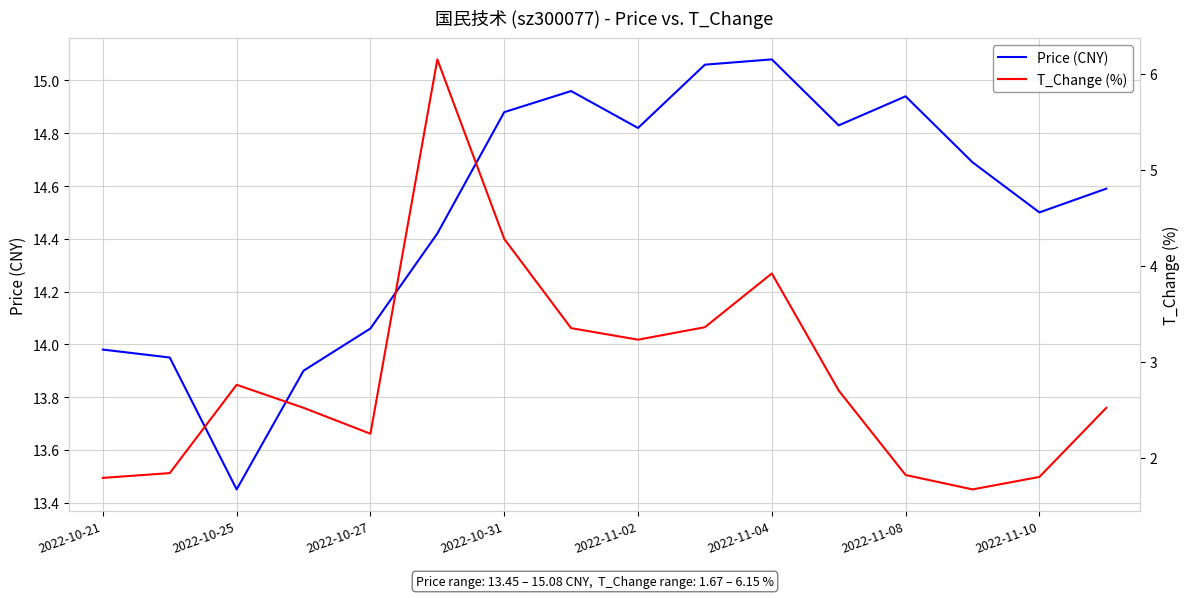

What is the difference between the maximum and minimum values in the T_Change (%) series?

4.5